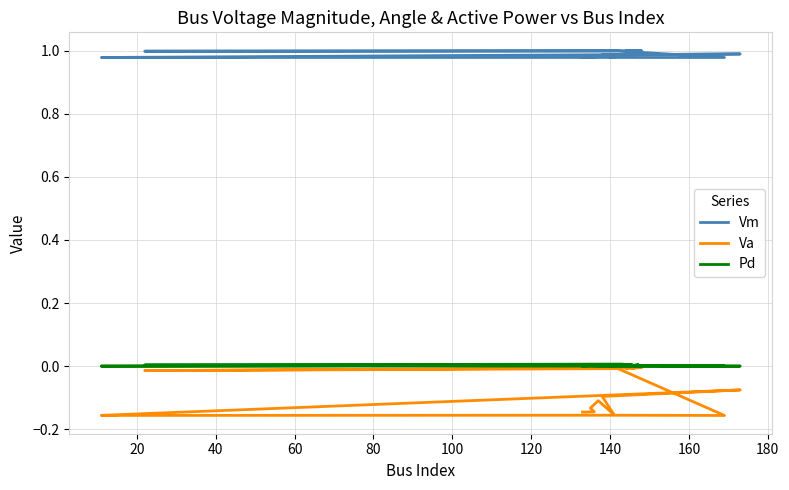

Is it true that Pd equals 0.0 at 60?

False